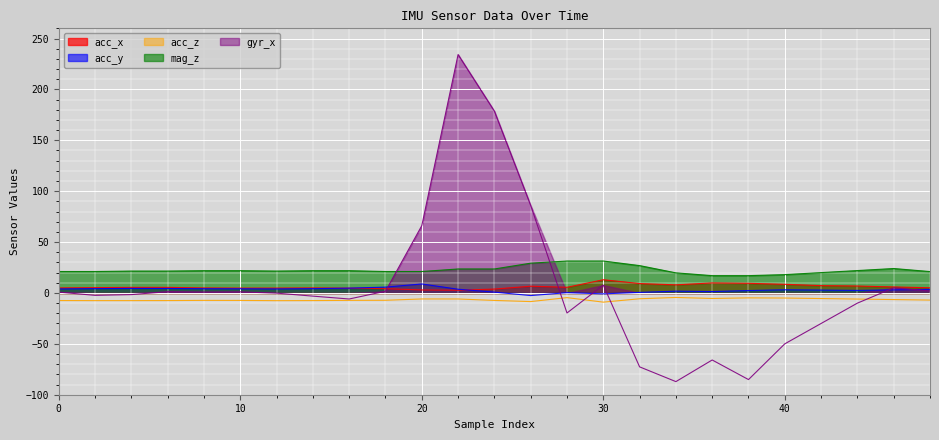

What is the average value of the gyr_x series?

6.1